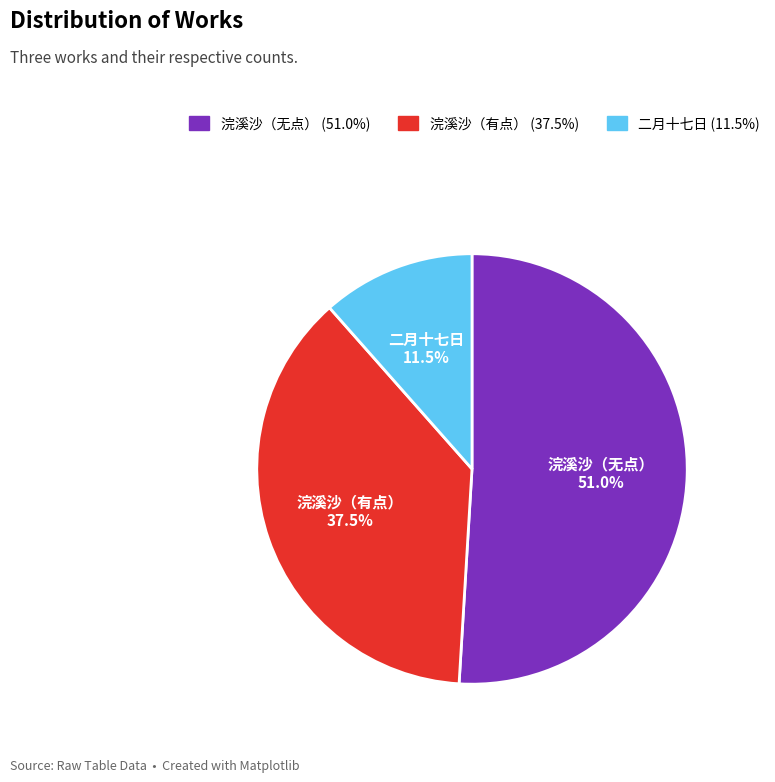

What is the smallest slice in the pie chart?

二月十七日